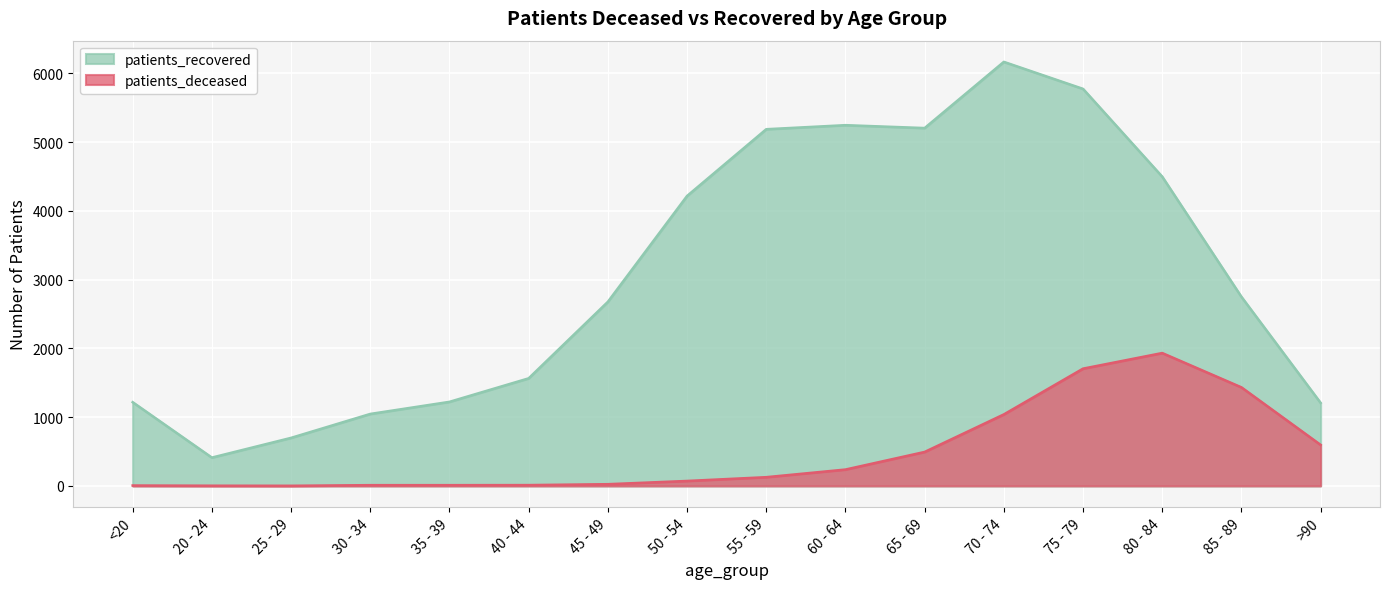

List the series in order of their overall mean, highest first.

patients_recovered, patients_deceased